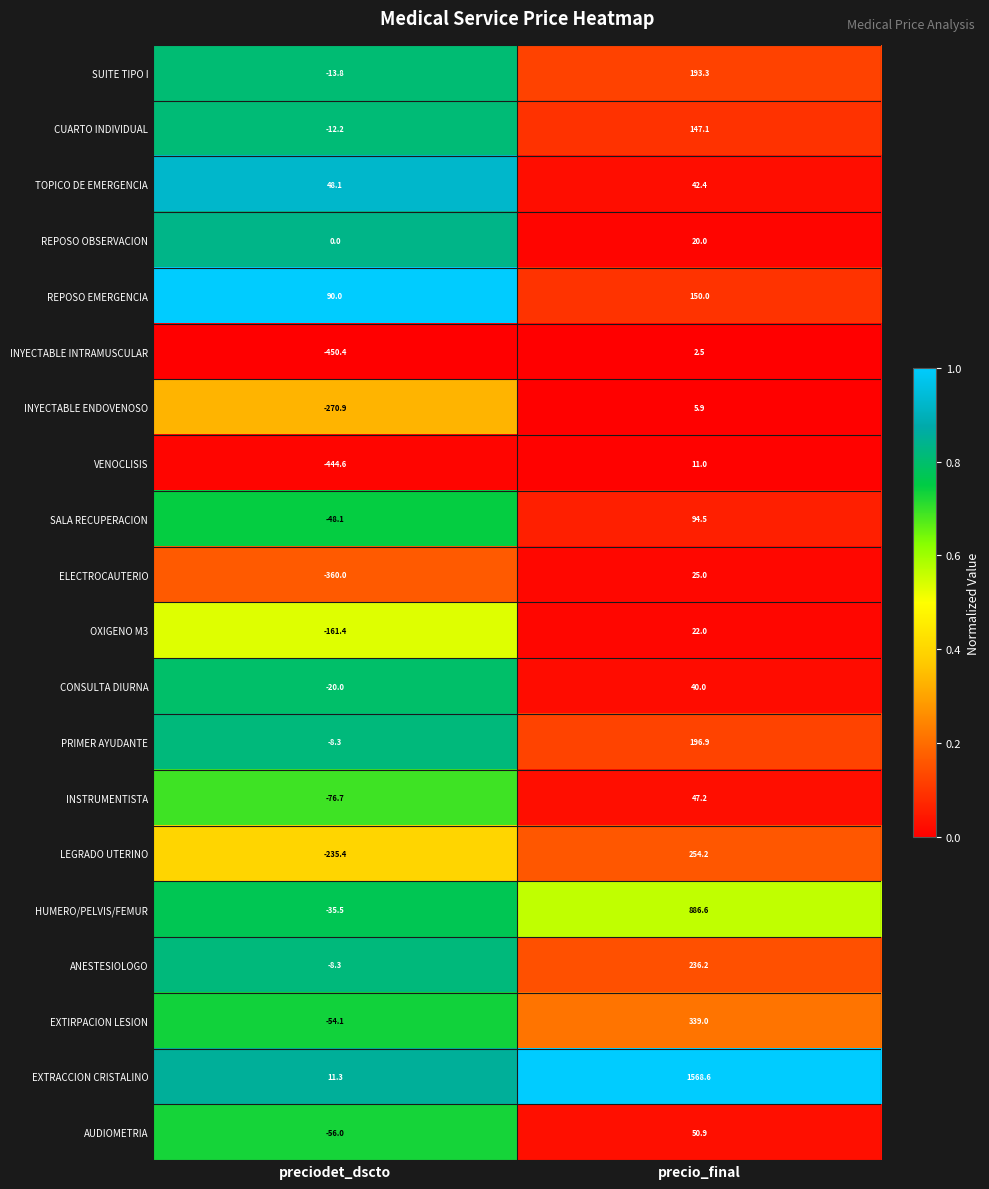

List the series in order of their peak value, highest first.

EXTRACCION CRISTALINO, HUMERO/PELVIS/FEMUR, EXTIRPACION LESION, LEGRADO UTERINO, ANESTESIOLOGO, PRIMER AYUDANTE, SUITE TIPO I, REPOSO EMERGENCIA, CUARTO INDIVIDUAL, SALA RECUPERACION, AUDIOMETRIA, TOPICO DE EMERGENCIA, INSTRUMENTISTA, CONSULTA DIURNA, ELECTROCAUTERIO, OXIGENO M3, REPOSO OBSERVACION, VENOCLISIS, INYECTABLE ENDOVENOSO, INYECTABLE INTRAMUSCULAR